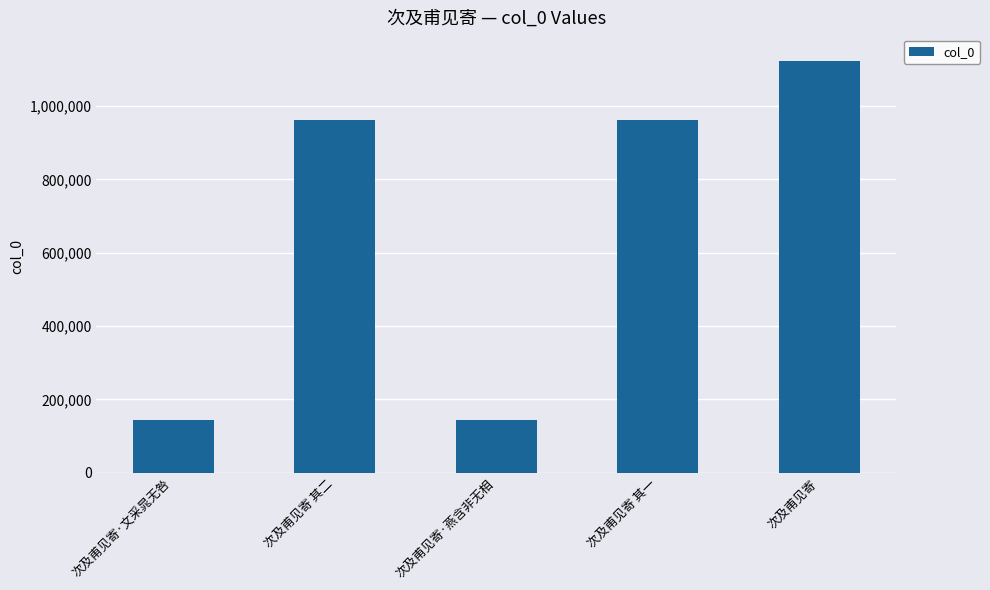

What is the sum of the values at 次及甫见寄·燕含非无相 and 次及甫见寄 其二?

1106323